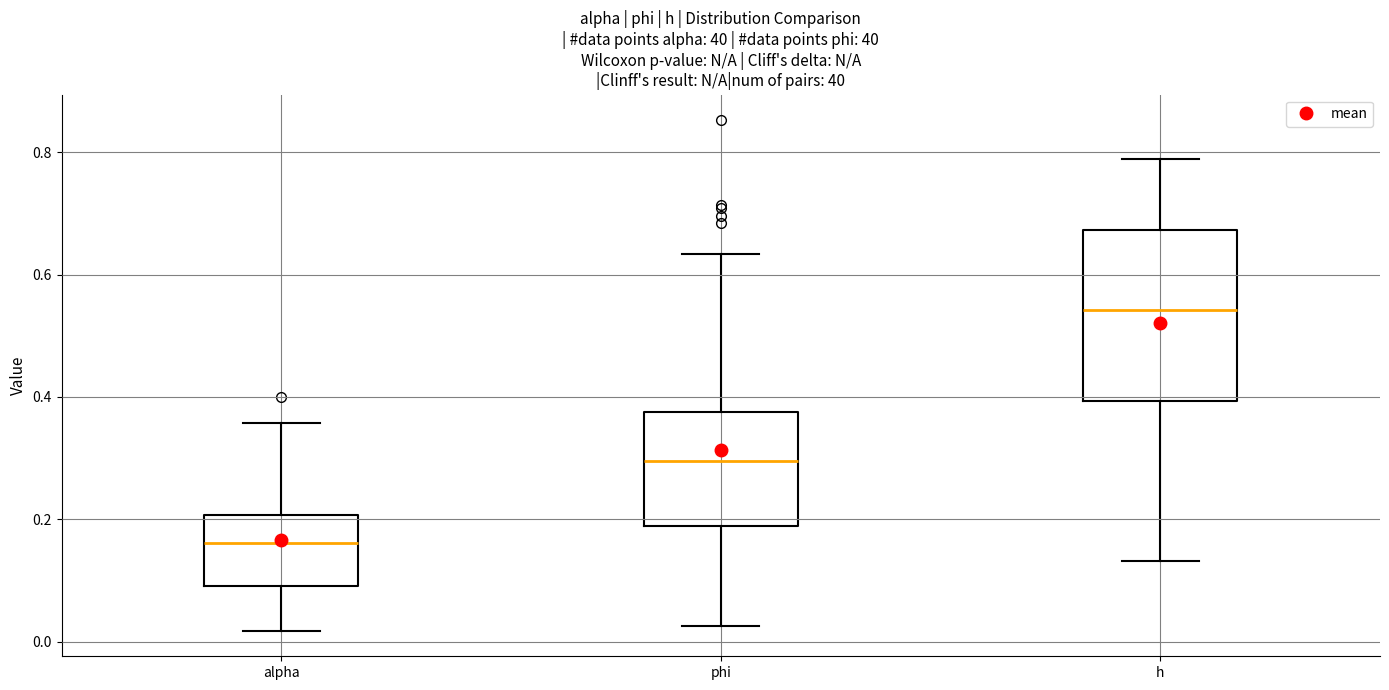

Which box is the tallest, from its lower edge to its upper edge?

h